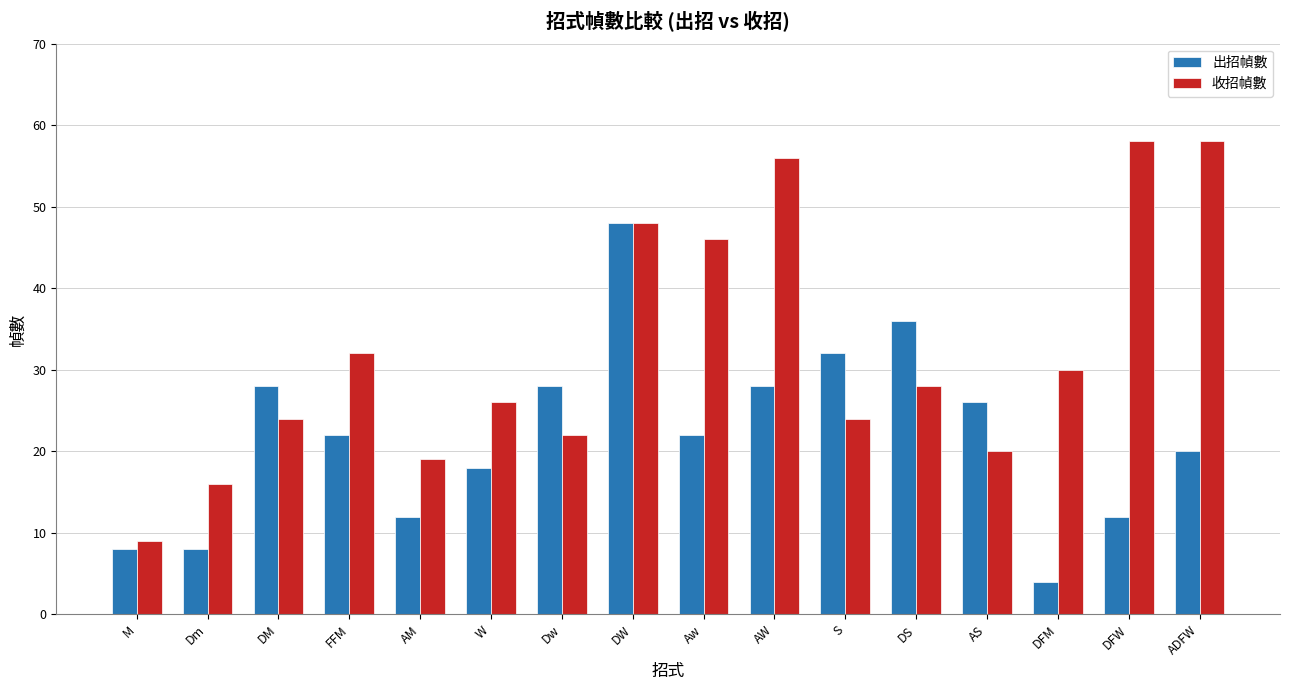

Reading right to left, transcribe all the data shown in this chart.

出招幀數: ADFW=20	DFW=12	DFM=4	AS=26	DS=36	S=32	AW=28	Aw=22	DW=48	Dw=28	W=18	AM=12	FFM=22	DM=28	Dm=8	M=8
收招幀數: ADFW=58	DFW=58	DFM=30	AS=20	DS=28	S=24	AW=56	Aw=46	DW=48	Dw=22	W=26	AM=19	FFM=32	DM=24	Dm=16	M=9